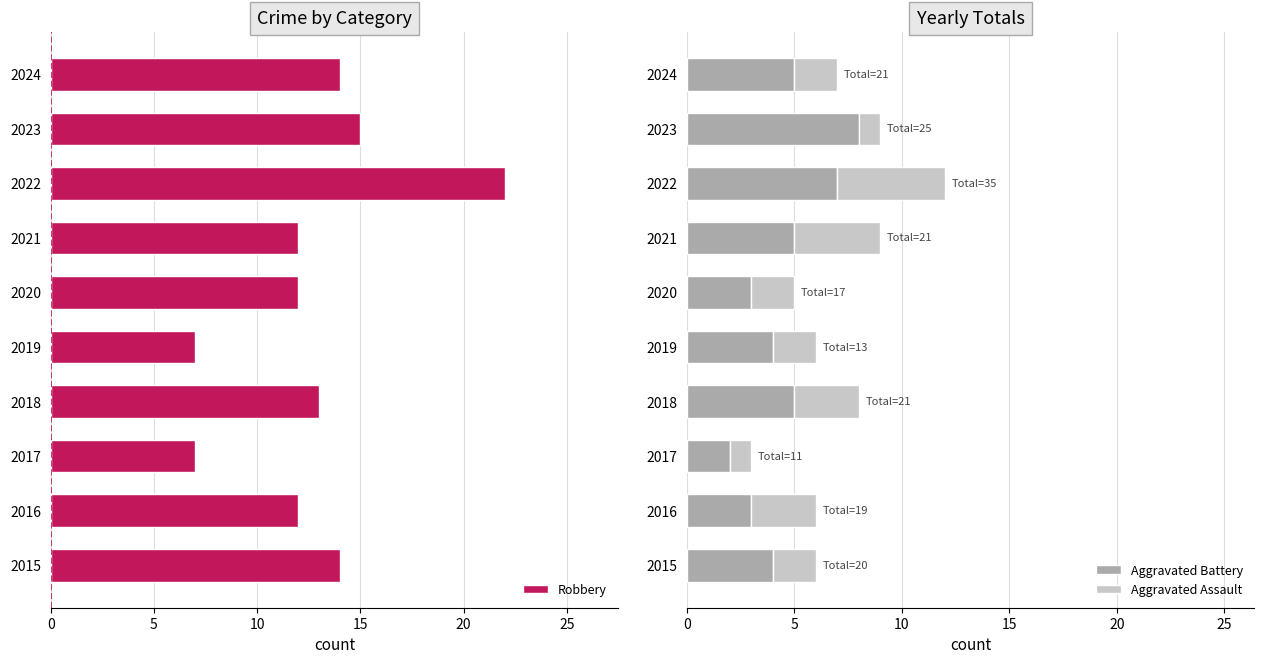

The Aggravated Battery series shows 4 at 2015. True or false?

True